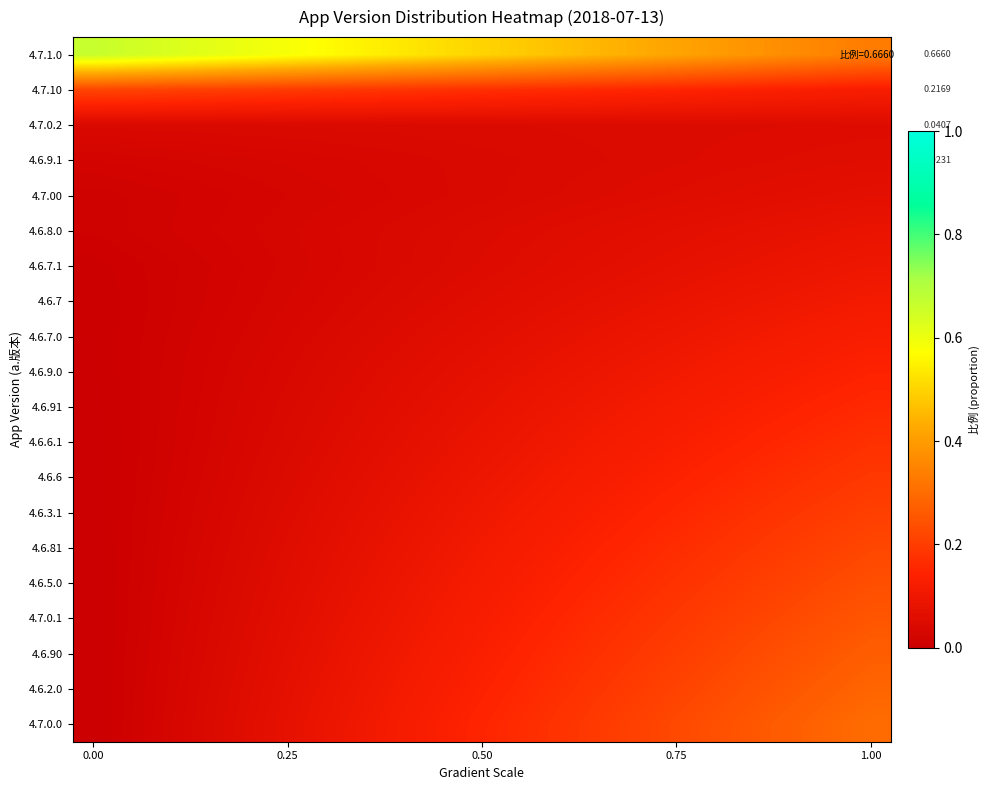

What is the sum of all 4.7.0.2 values?

0.9